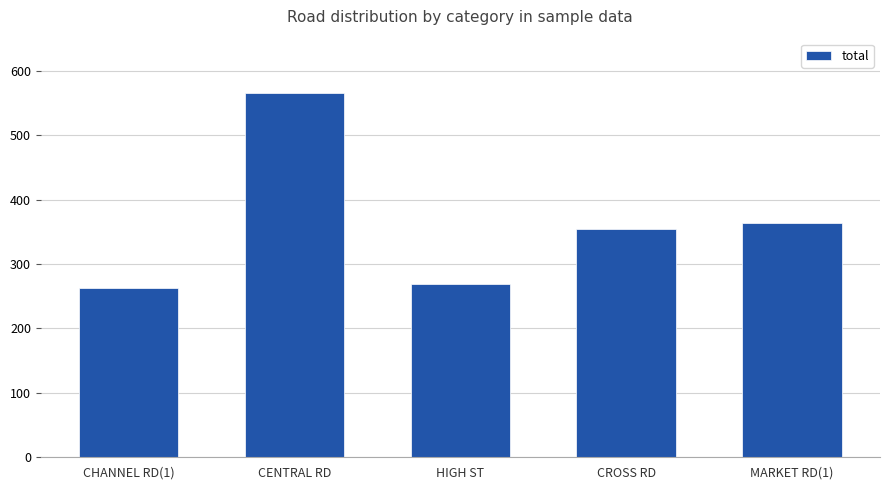

What is the change in value from HIGH ST to MARKET RD(1)?

+94